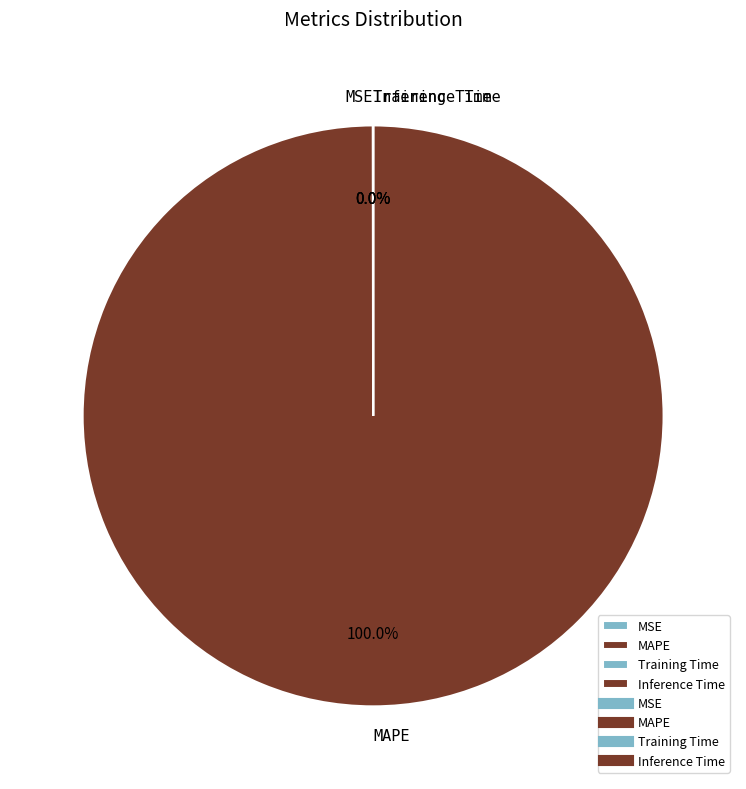

Which slice represents more than half of the pie?

MAPE